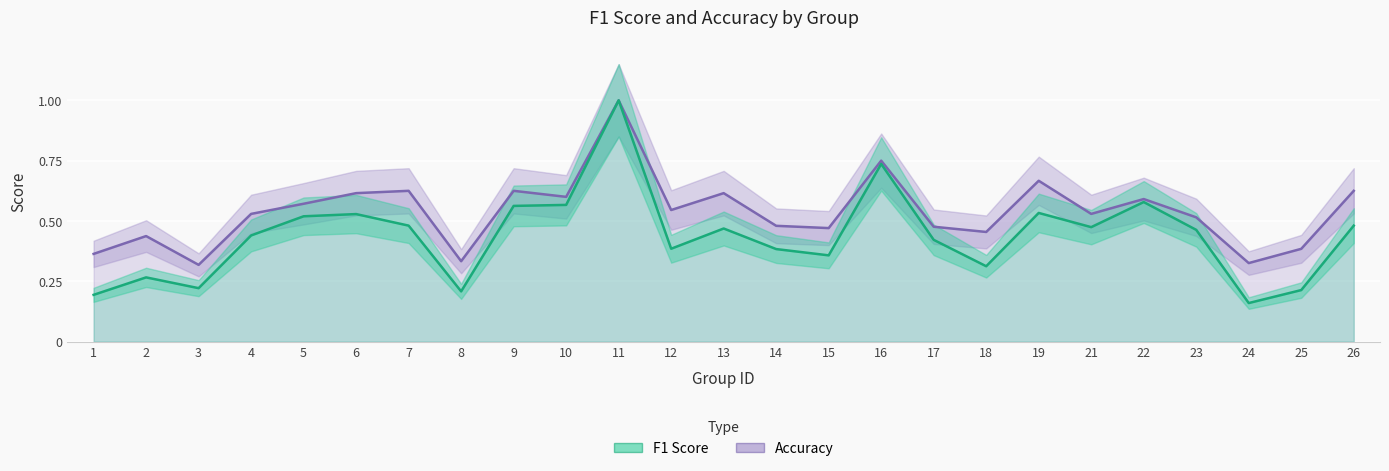

What is the value of the accuracy point at the 21st from the left?

0.6